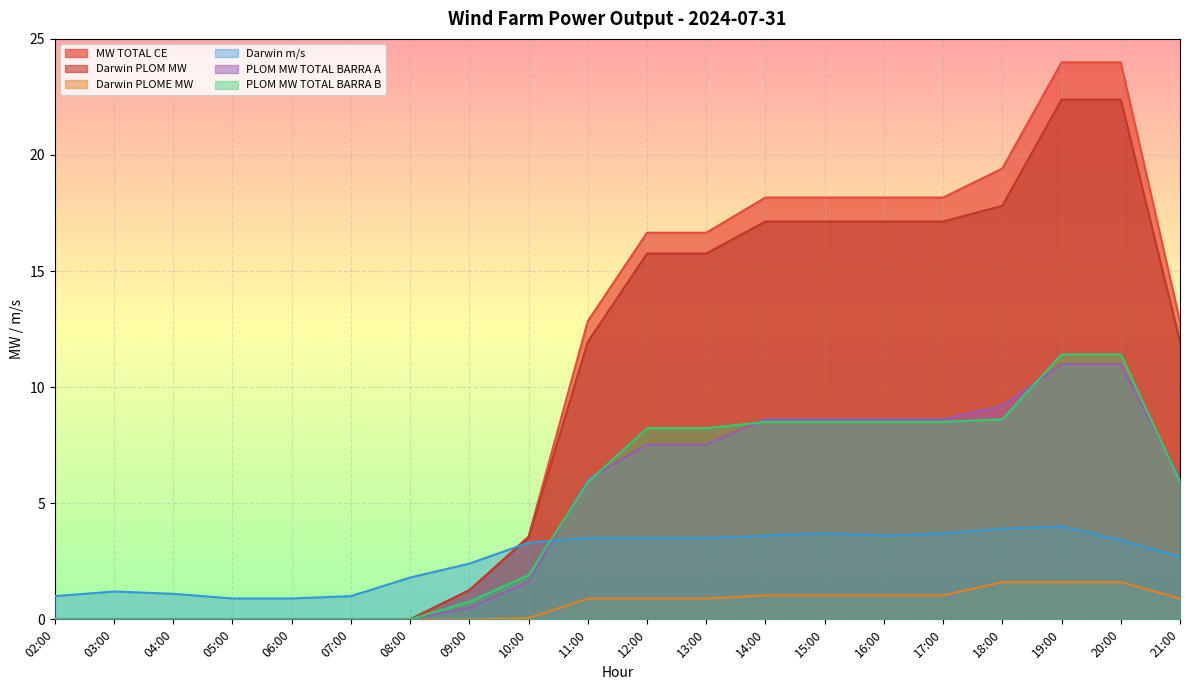

Which category has the highest value in the PLOM MW TOTAL BARRA B series?

19:00